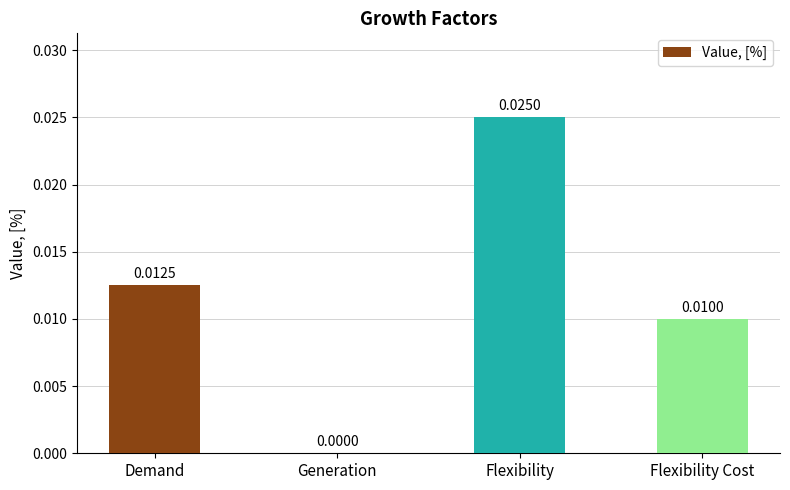

At which category does the chart reach its peak across all series?

Flexibility